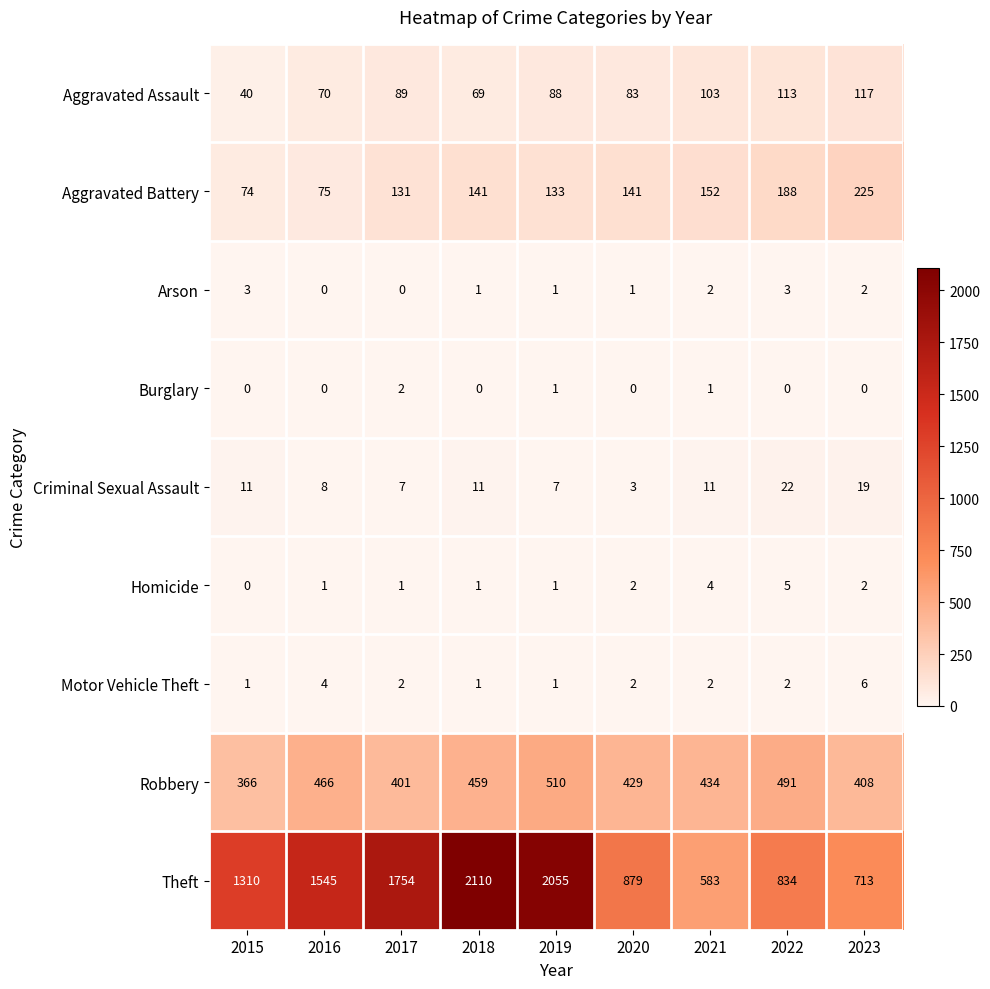

How many values in the Robbery series are below 434?

4